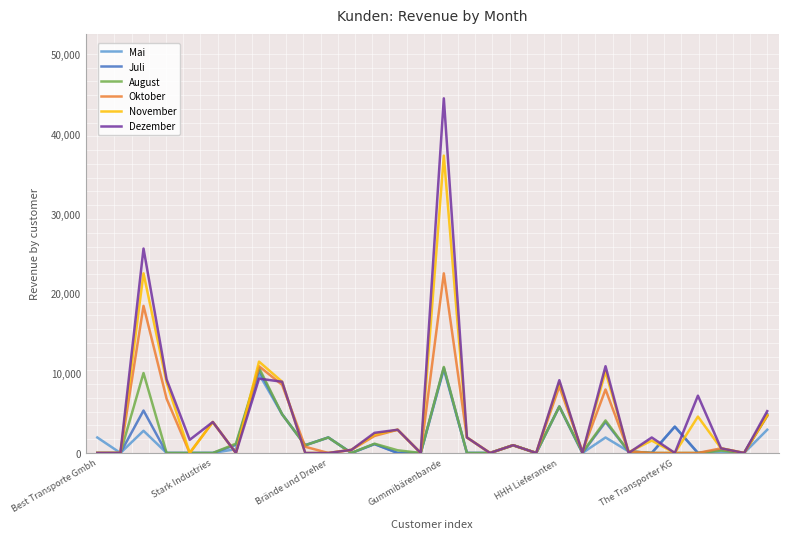

Which series has the largest range (max minus min)?

Dezember